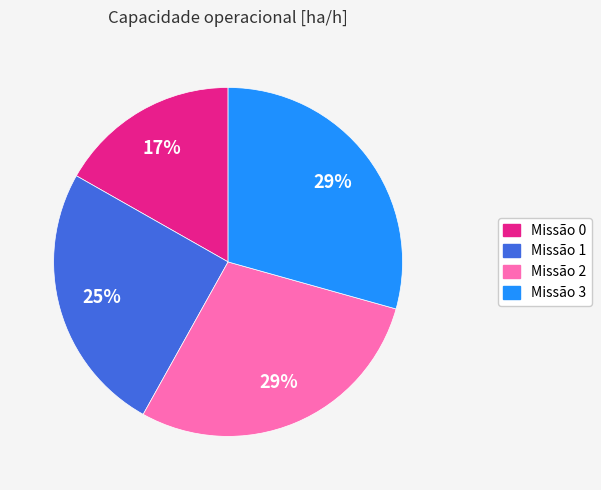

To the nearest percent, what is the difference between the Missão 1 and Missão 2 slice percentages?

4%